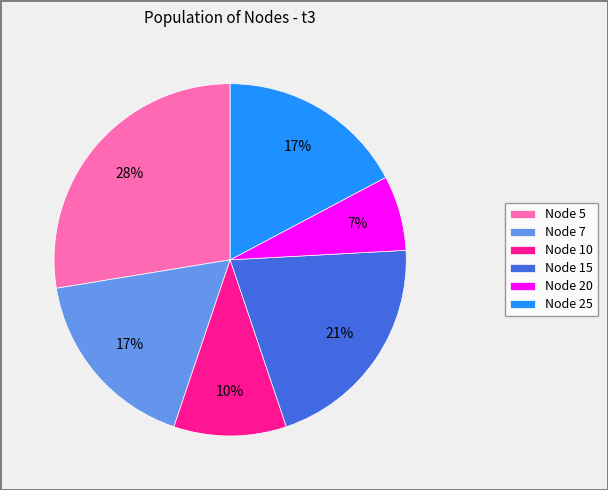

To the nearest percent, what is the difference between the Node 20 and Node 7 slice percentages?

10%